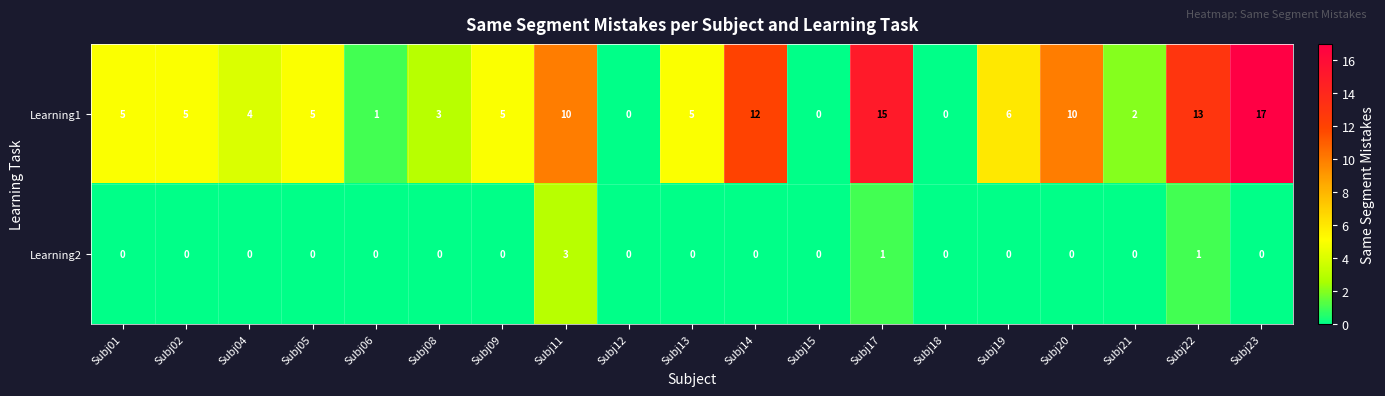

Which series has the widest spread of values?

Learning1